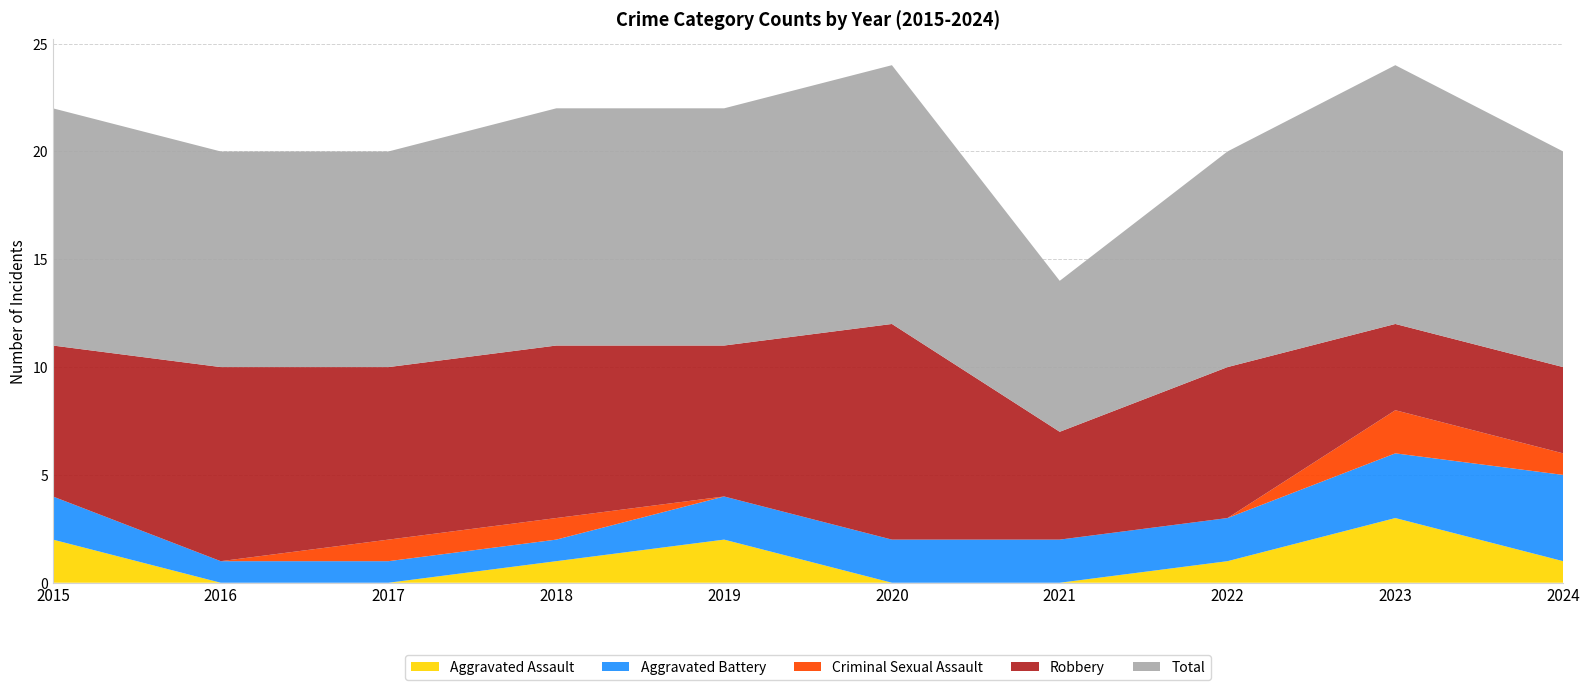

Reading left to right, what are all the values shown in this chart?

Aggravated Assault: 2	0	0	1	2	0	0	1	3	1
Aggravated Battery: 2	1	1	1	2	2	2	2	3	4
Criminal Sexual Assault: 0	0	1	1	0	0	0	0	2	1
Robbery: 7	9	8	8	7	10	5	7	4	4
Total: 11	10	10	11	11	12	7	10	12	10